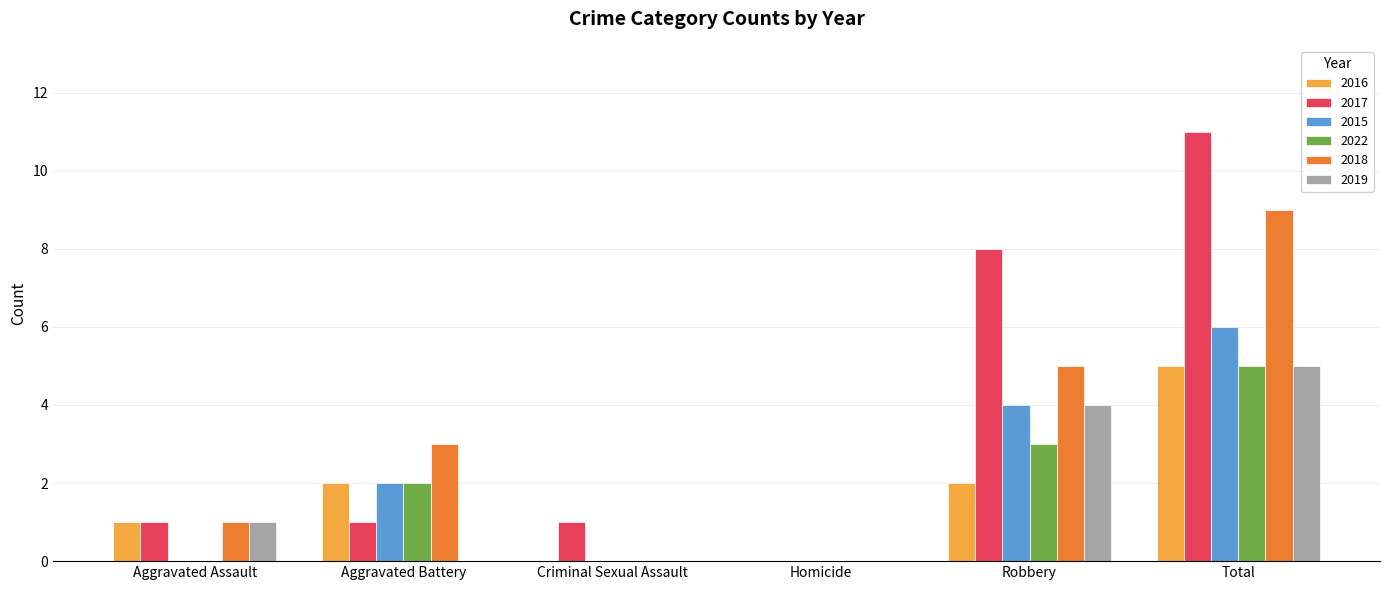

What is the sum of the 2022 values at Aggravated Battery and Robbery?

5